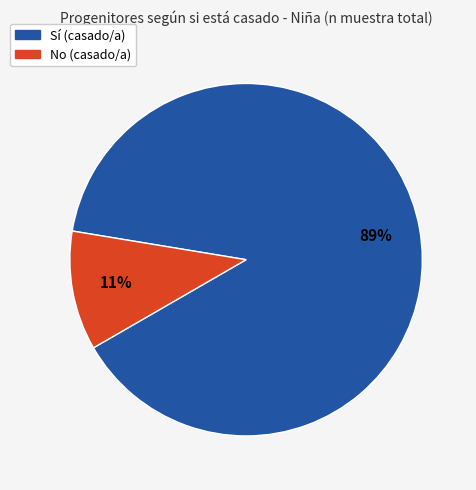

Is there a majority slice in this chart?

Yes